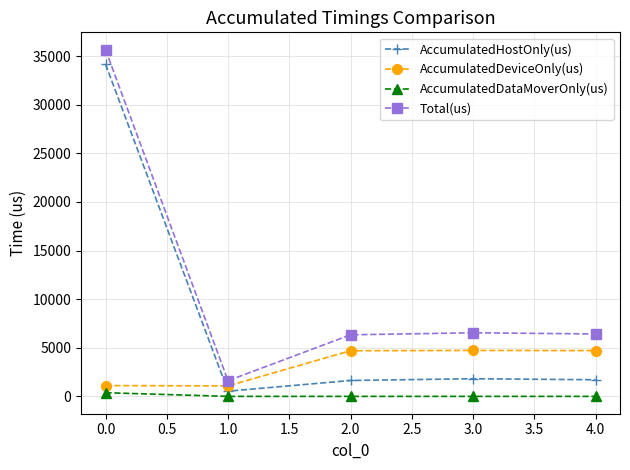

What is the lowest value of the Total(us) series?

1612.0